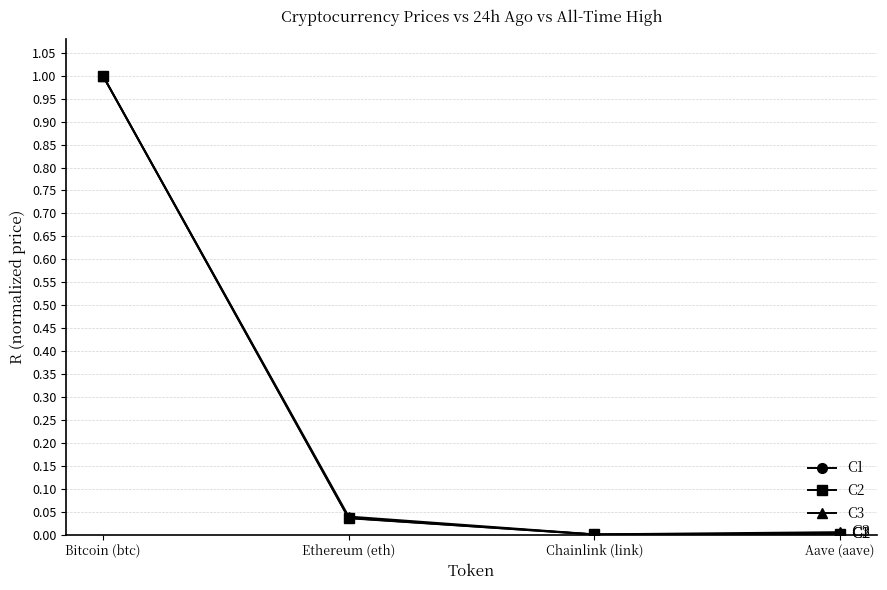

The value of C1 at Aave (aave) is 0.0. True or false?

True